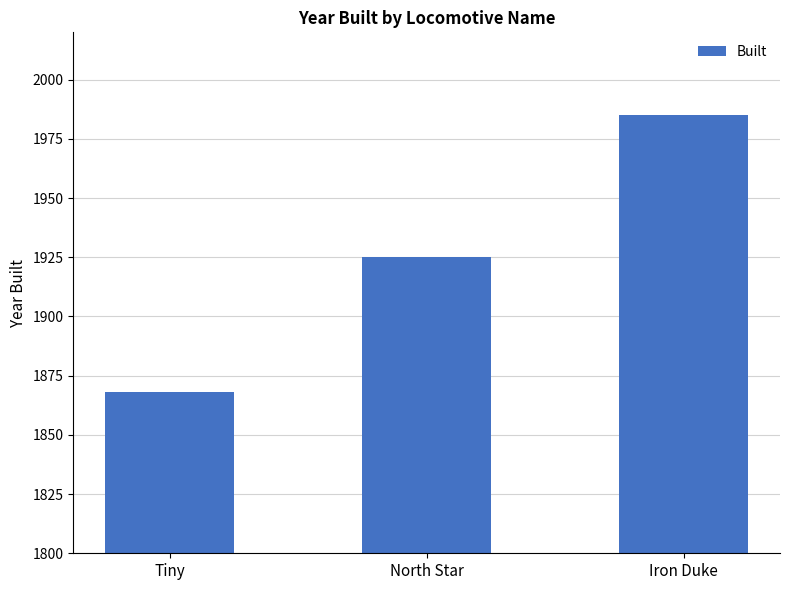

What is the difference between the values at Tiny and North Star?

57